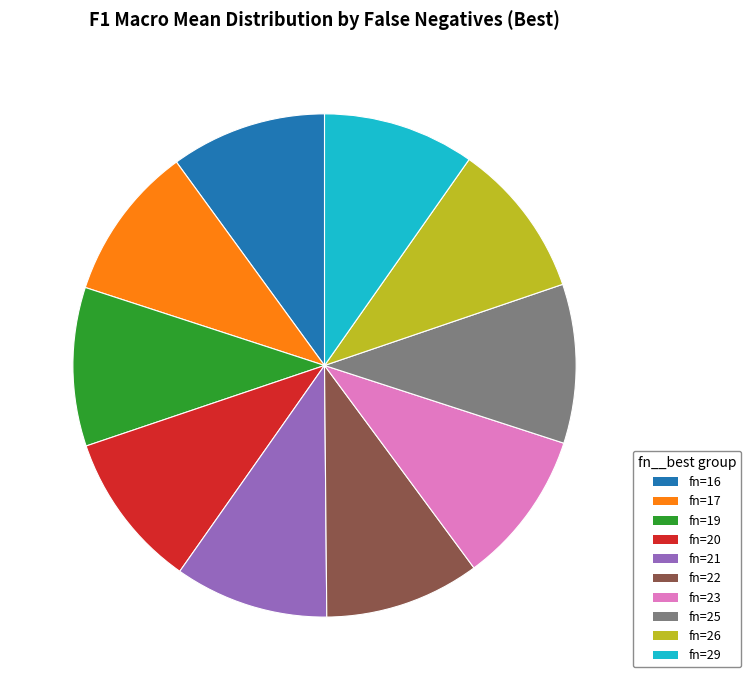

Does any single category account for the majority?

No